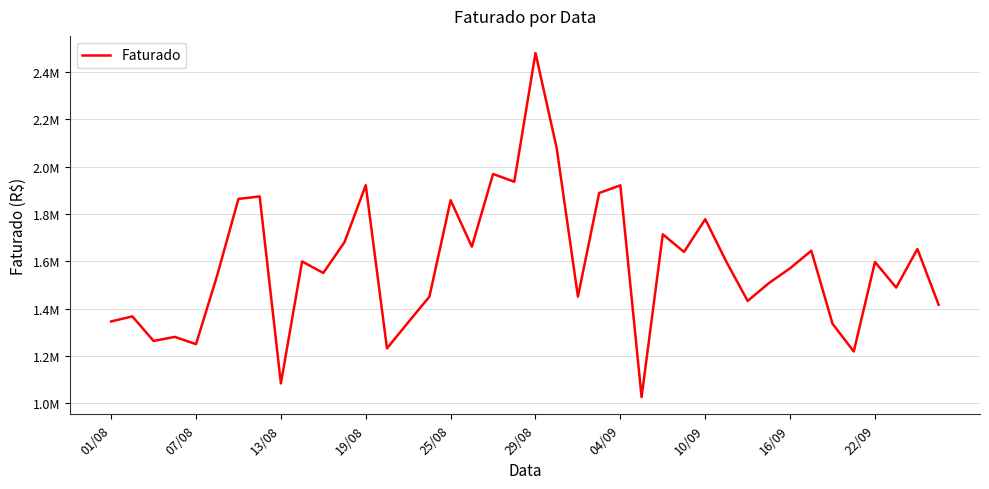

What is the value of the 11th point from the left?

1551180.4